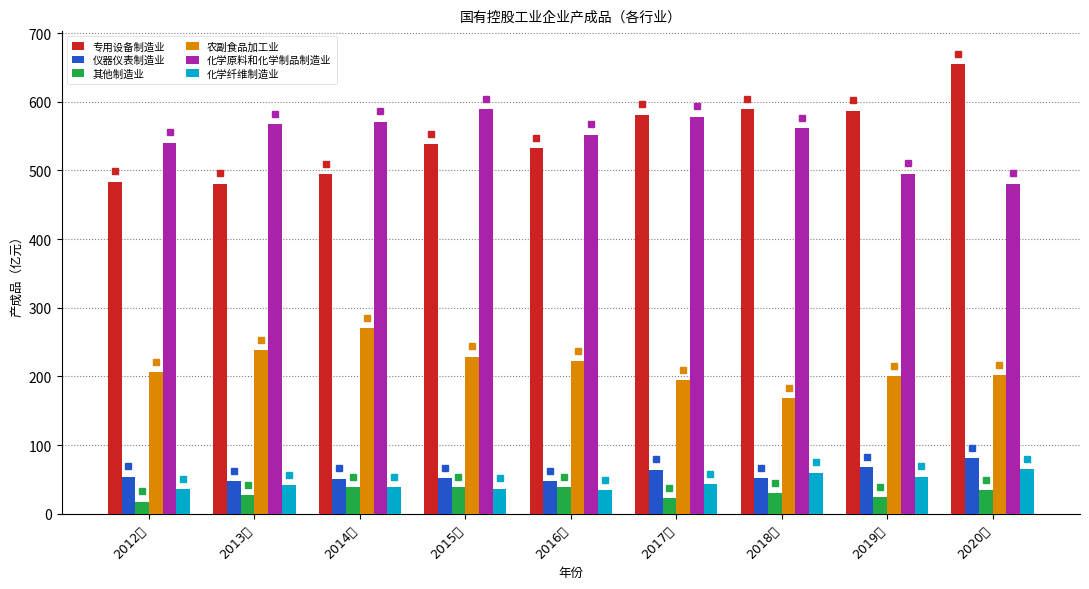

Reading right to left, transcribe all the data shown in this chart.

专用设备制造业: 654.5	587.0	589.3	581.1	532.2	538.5	494.9	480.6	483.8
仪器仪表制造业: 80.7	67.6	51.8	64.1	47.2	51.6	51.1	47.0	54.0
其他制造业: 34.5	24.5	29.6	23.2	38.9	39.2	38.8	27.5	17.8
农副食品加工业: 202.4	200.4	168.8	194.7	222.2	228.8	270.5	237.8	206.4
化学原料和化学制品制造业: 480.6	495.5	561.8	578.4	552.1	589.8	571.2	568.0	540.7
化学纤维制造业: 65.3	54.1	60.0	43.5	34.2	36.5	38.4	41.2	36.2